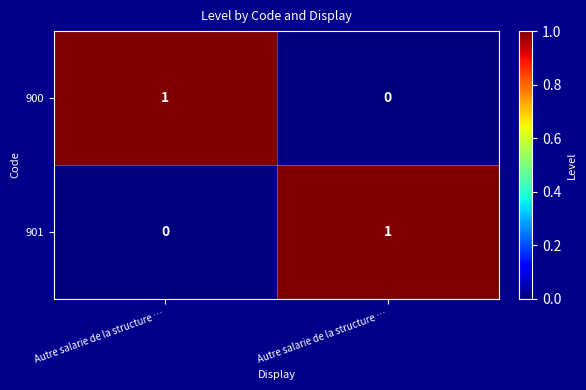

How many categories are shown in the chart?

2